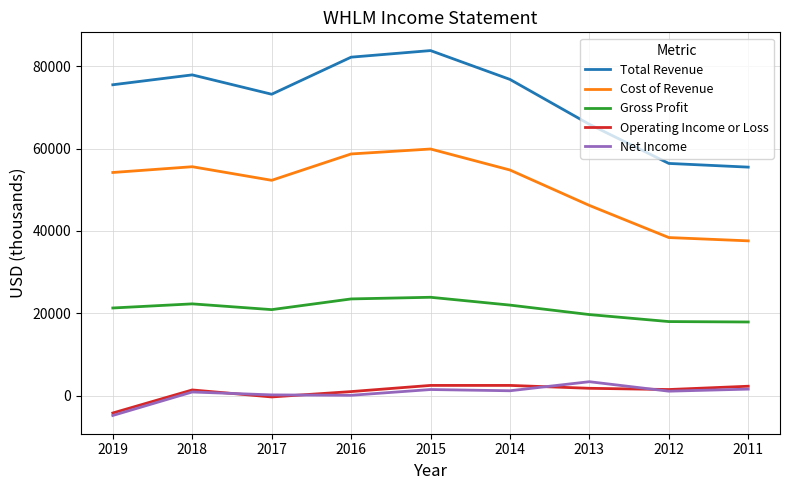

Which series has the largest range (max minus min)?

Total Revenue